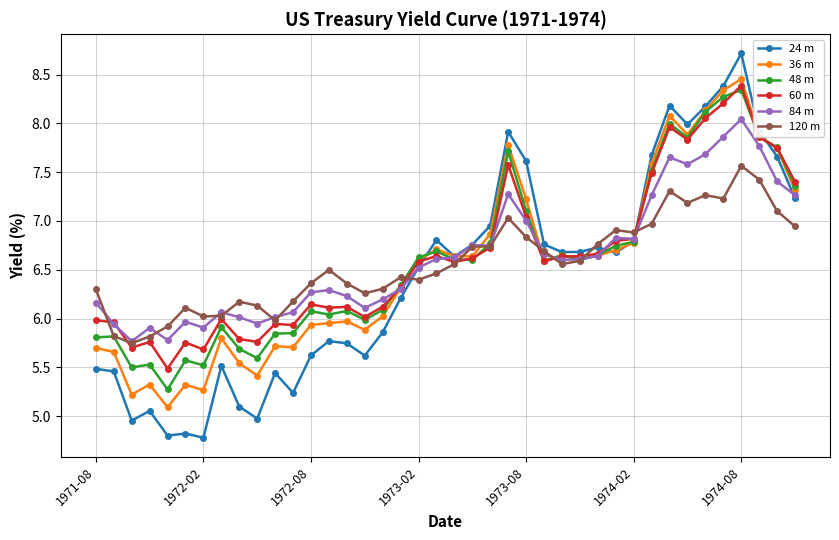

True or false: 120 m has more than 0 points higher than both neighbors.

True